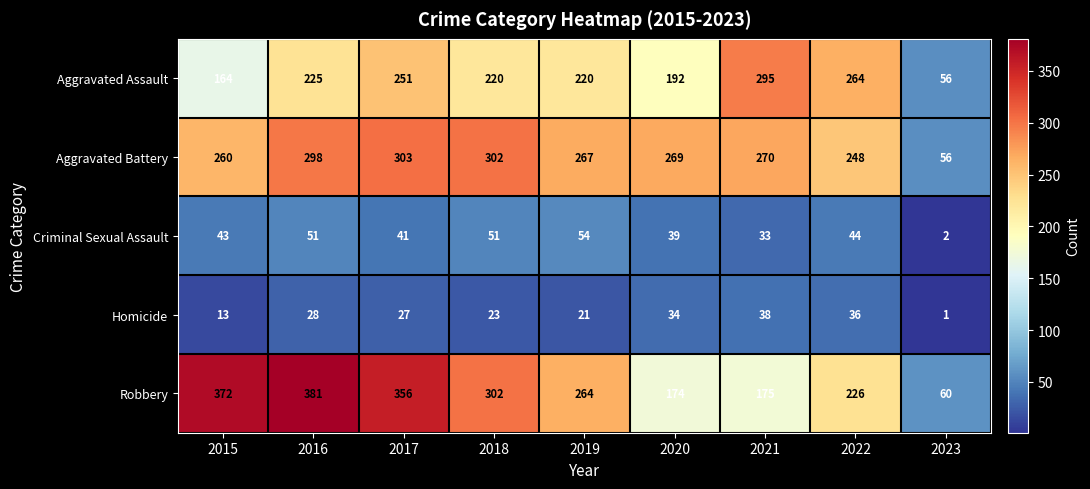

At 2017, list the series in order from smallest to largest.

Homicide, Criminal Sexual Assault, Aggravated Assault, Aggravated Battery, Robbery